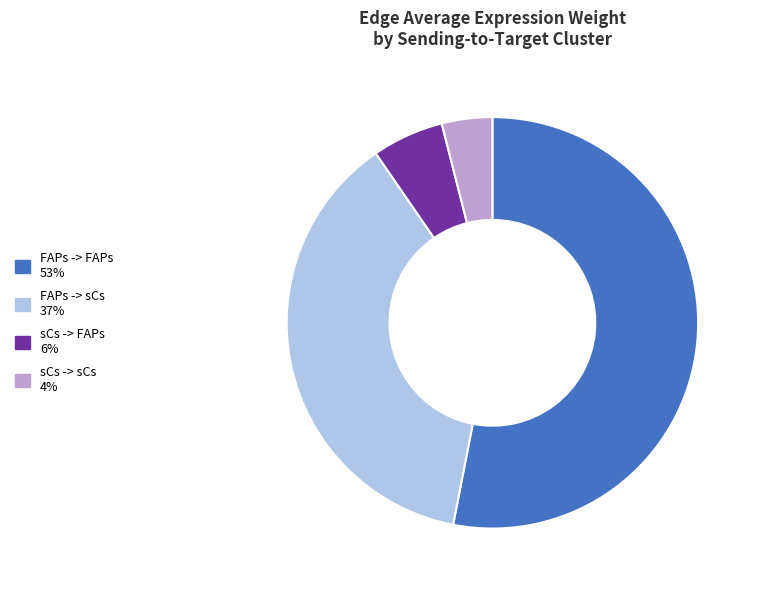

The FAPs -> sCs slice represents 26% of the pie. True or false?

False